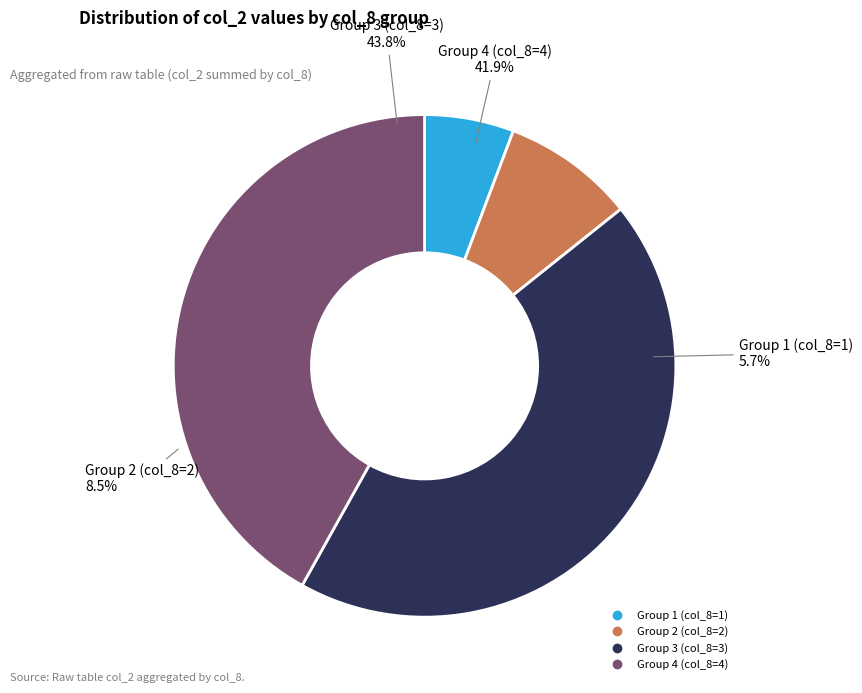

Approximately how many times larger is the value at 4 compared to 3?

1.0